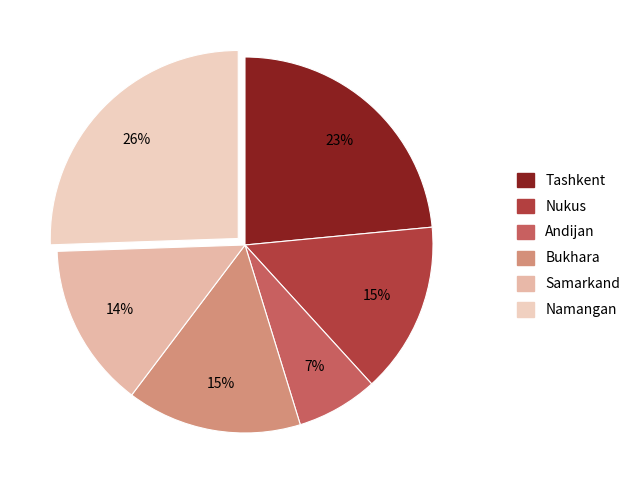

Does Samarkand represent more than half of the total?

No